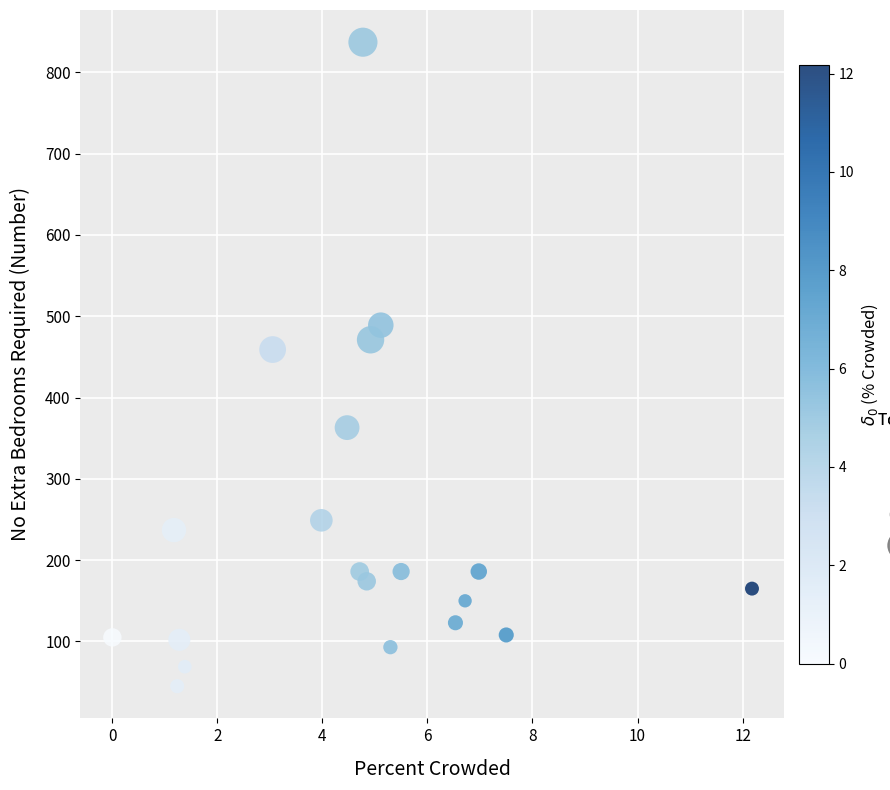

What is the range of Y values (max minus min)?

792